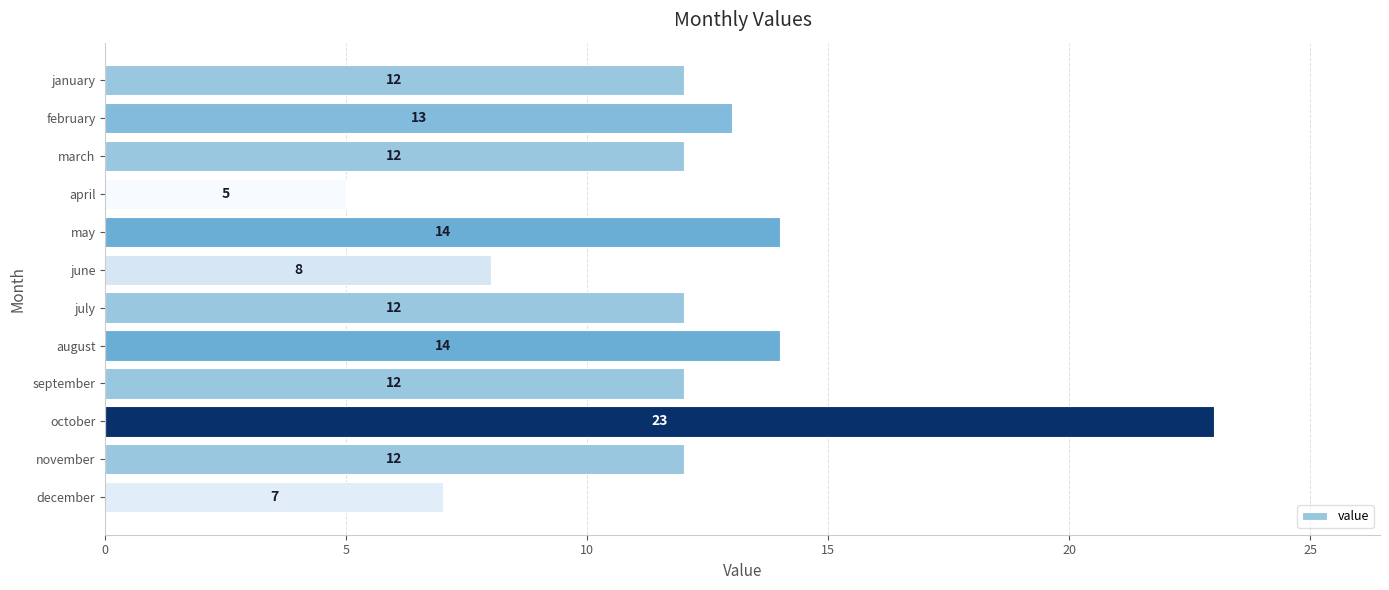

The value at june is 4. True or false?

False